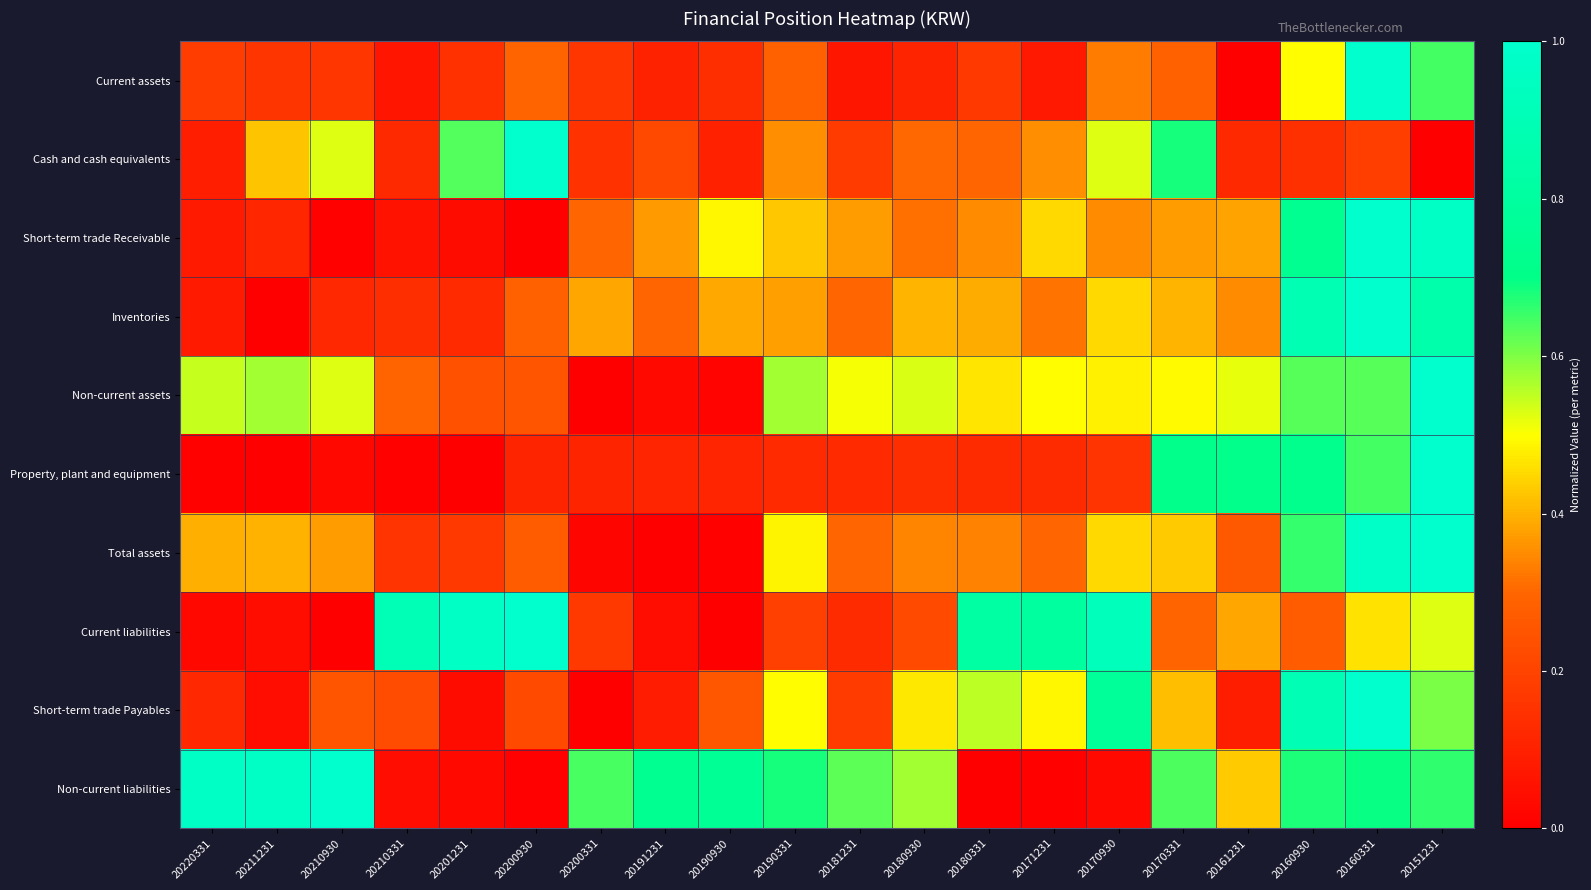

Reading left to right, transcribe all the data shown in this chart.

Current assets: 20220331=0.2	20211231=0.2	20210930=0.2	20210331=0.1	20201231=0.1	20200930=0.3	20200331=0.2	20191231=0.1	20190930=0.1	20190331=0.3	20181231=0.1	20180930=0.1	20180331=0.2	20171231=0.1	20170930=0.3	20170331=0.3	20161231=0.0	20160930=0.5	20160331=1.0	20151231=0.6
Cash and cash equivalents: 20220331=0.1	20211231=0.4	20210930=0.5	20210331=0.1	20201231=0.6	20200930=1.0	20200331=0.2	20191231=0.2	20190930=0.1	20190331=0.4	20181231=0.2	20180930=0.3	20180331=0.3	20171231=0.4	20170930=0.5	20170331=0.7	20161231=0.1	20160930=0.1	20160331=0.2	20151231=0.0
Short-term trade Receivable: 20220331=0.1	20211231=0.1	20210930=0.0	20210331=0.1	20201231=0.0	20200930=0.0	20200331=0.3	20191231=0.4	20190930=0.5	20190331=0.4	20181231=0.4	20180930=0.3	20180331=0.3	20171231=0.5	20170930=0.3	20170331=0.4	20161231=0.4	20160930=0.7	20160331=1.0	20151231=1.0
Inventories: 20220331=0.1	20211231=0.0	20210930=0.1	20210331=0.1	20201231=0.1	20200930=0.3	20200331=0.4	20191231=0.3	20190930=0.4	20190331=0.4	20181231=0.3	20180930=0.4	20180331=0.4	20171231=0.3	20170930=0.5	20170331=0.4	20161231=0.3	20160930=0.9	20160331=1.0	20151231=0.9
Non-current assets: 20220331=0.5	20211231=0.6	20210930=0.5	20210331=0.3	20201231=0.2	20200930=0.3	20200331=0.0	20191231=0.0	20190930=0.0	20190331=0.6	20181231=0.5	20180930=0.5	20180331=0.5	20171231=0.5	20170930=0.5	20170331=0.5	20161231=0.5	20160930=0.6	20160331=0.6	20151231=1.0
Property, plant and equipment: 20220331=0.0	20211231=0.0	20210930=0.0	20210331=0.0	20201231=0.0	20200930=0.1	20200331=0.1	20191231=0.1	20190930=0.1	20190331=0.1	20181231=0.1	20180930=0.1	20180331=0.1	20171231=0.1	20170930=0.2	20170331=0.7	20161231=0.7	20160930=0.7	20160331=0.6	20151231=1.0
Total assets: 20220331=0.4	20211231=0.4	20210930=0.4	20210331=0.2	20201231=0.2	20200930=0.3	20200331=0.0	20191231=0.0	20190930=0.0	20190331=0.5	20181231=0.3	20180930=0.3	20180331=0.3	20171231=0.3	20170930=0.5	20170331=0.4	20161231=0.3	20160930=0.7	20160331=1.0	20151231=1.0
Current liabilities: 20220331=0.0	20211231=0.0	20210930=0.0	20210331=0.9	20201231=1.0	20200930=1.0	20200331=0.2	20191231=0.0	20190930=0.0	20190331=0.2	20181231=0.1	20180930=0.2	20180331=0.8	20171231=0.8	20170930=0.9	20170331=0.3	20161231=0.4	20160930=0.3	20160331=0.5	20151231=0.5
Short-term trade Payables: 20220331=0.1	20211231=0.0	20210930=0.2	20210331=0.2	20201231=0.0	20200930=0.2	20200331=0.0	20191231=0.1	20190930=0.3	20190331=0.5	20181231=0.2	20180930=0.5	20180331=0.6	20171231=0.5	20170930=0.8	20170331=0.4	20161231=0.1	20160930=0.9	20160331=1.0	20151231=0.6
Non-current liabilities: 20220331=1.0	20211231=1.0	20210930=1.0	20210331=0.0	20201231=0.0	20200930=0.0	20200331=0.6	20191231=0.7	20190930=0.8	20190331=0.7	20181231=0.6	20180930=0.6	20180331=0.0	20171231=0.0	20170930=0.0	20170331=0.6	20161231=0.4	20160930=0.7	20160331=0.7	20151231=0.7